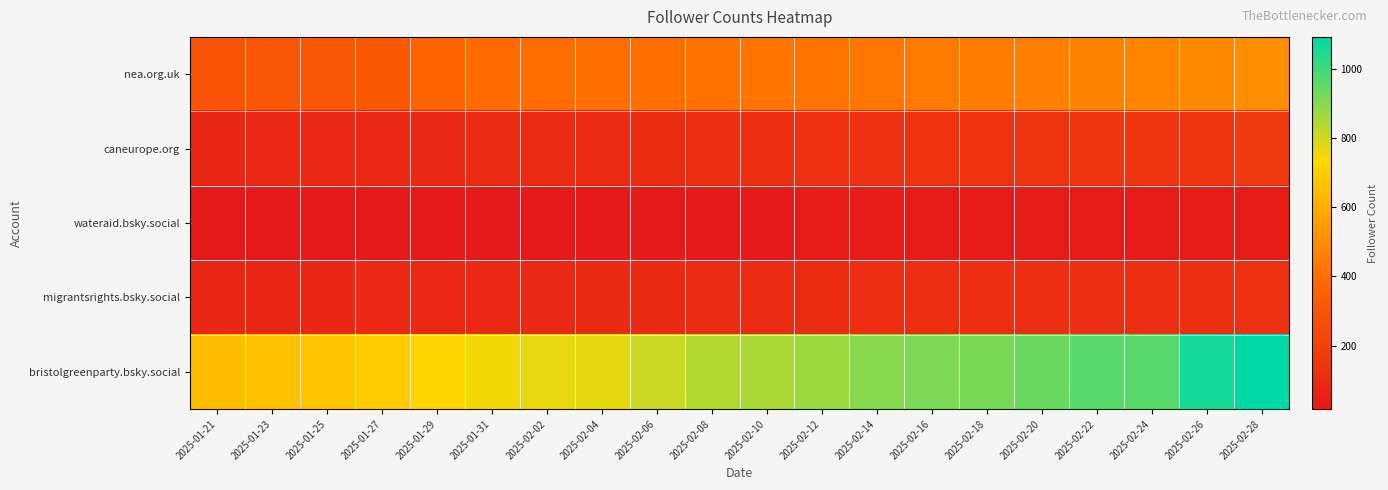

Which category has the highest value across all series?

2025-02-28